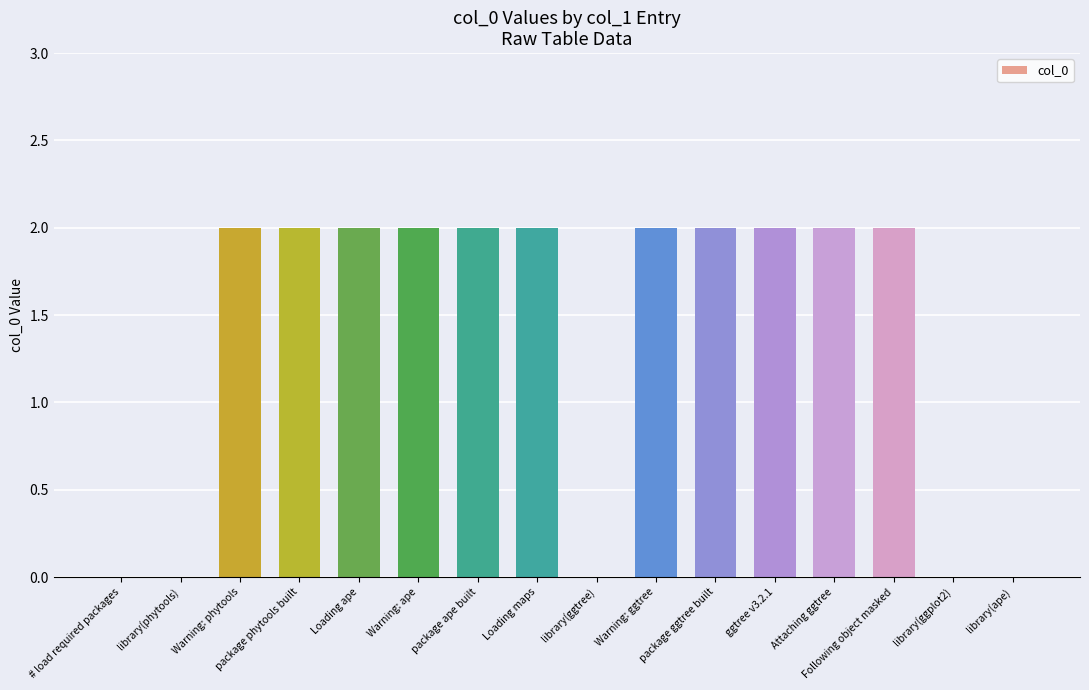

Count the values in the range 0 to 2.

16